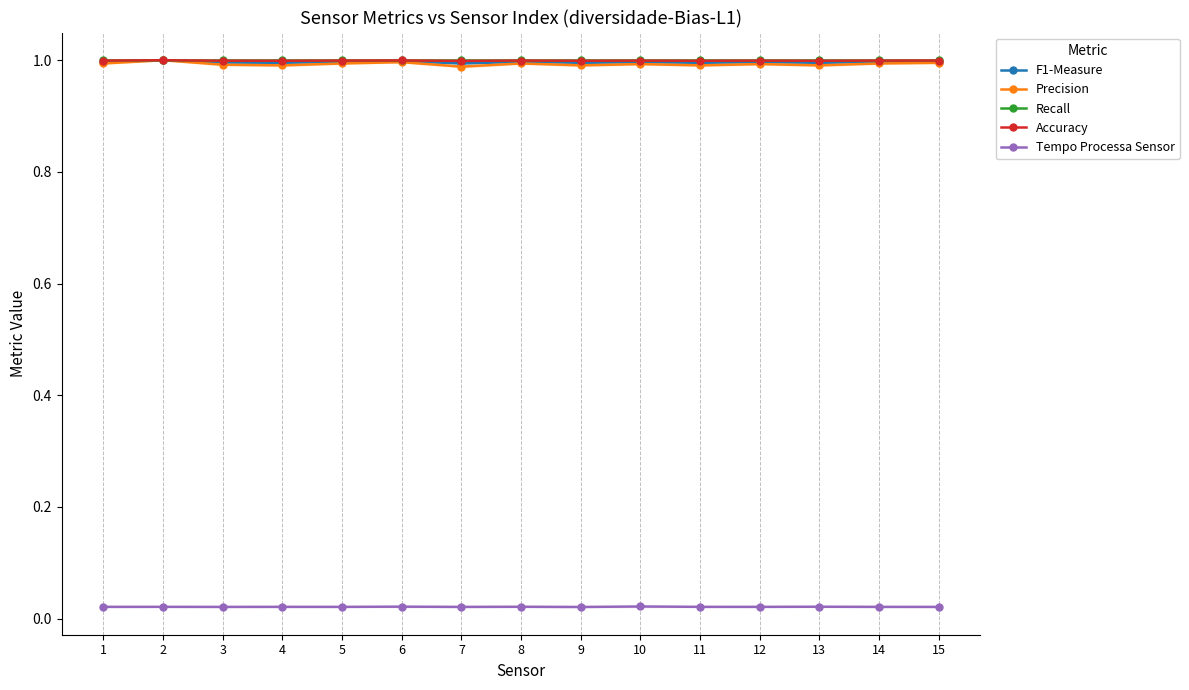

What are all the series names shown in the legend?

F1-Measure, Precision, Recall, Accuracy, Tempo Processa Sensor